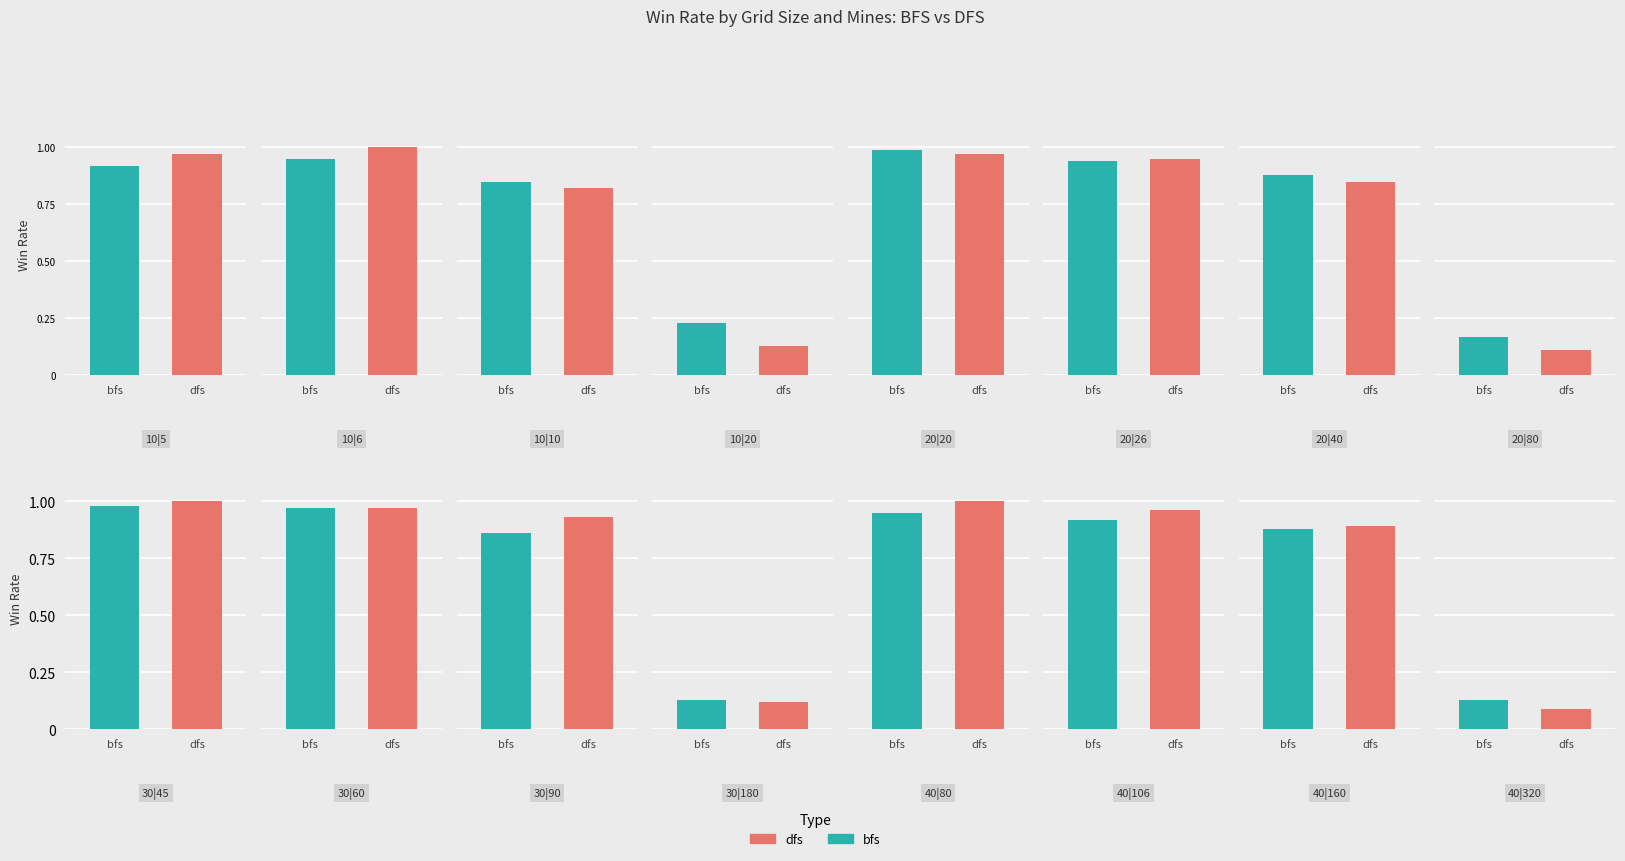

True or false: dfs has a value of 0.2 at 40|80.

False